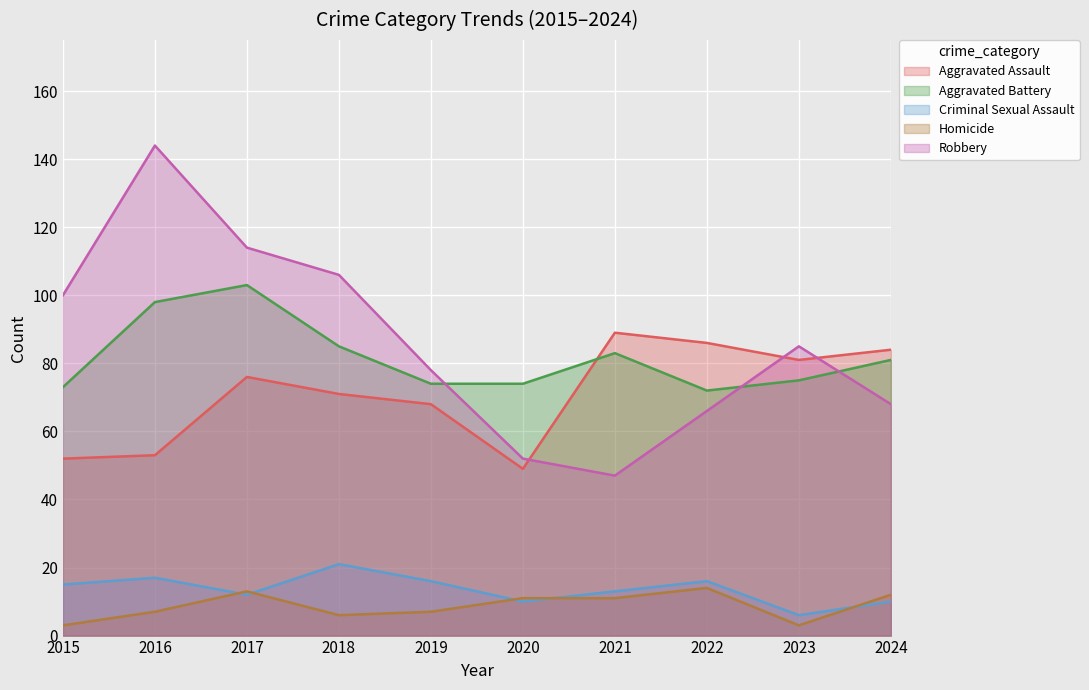

Reading left to right, what are all the values shown in this chart?

Aggravated Assault: 2015=52	2016=53	2017=76	2018=71	2019=68	2020=49	2021=89	2022=86	2023=81	2024=84
Aggravated Battery: 2015=73	2016=98	2017=103	2018=85	2019=74	2020=74	2021=83	2022=72	2023=75	2024=81
Criminal Sexual Assault: 2015=15	2016=17	2017=12	2018=21	2019=16	2020=10	2021=13	2022=16	2023=6	2024=10
Homicide: 2015=3	2016=7	2017=13	2018=6	2019=7	2020=11	2021=11	2022=14	2023=3	2024=12
Robbery: 2015=100	2016=144	2017=114	2018=106	2019=78	2020=52	2021=47	2022=66	2023=85	2024=68